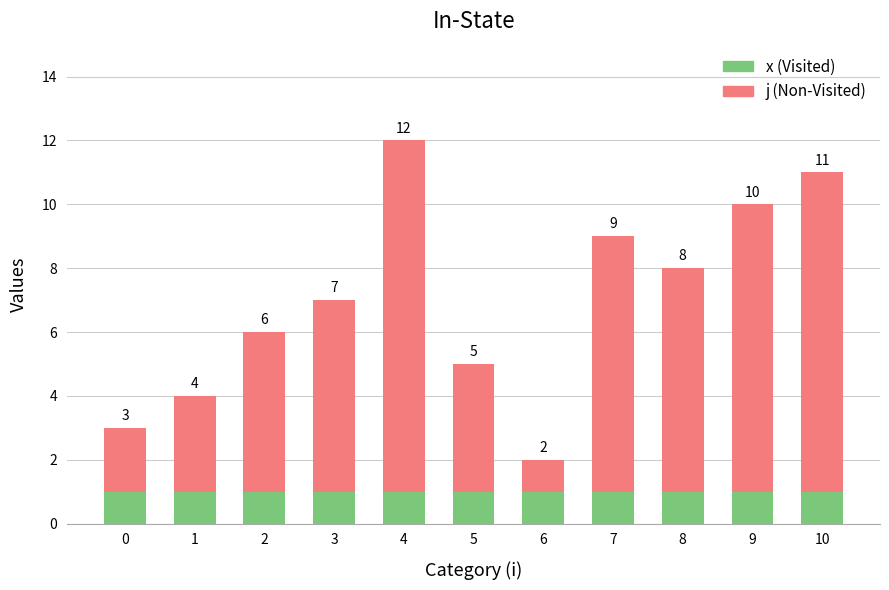

What is the total value across all series at 10?

11